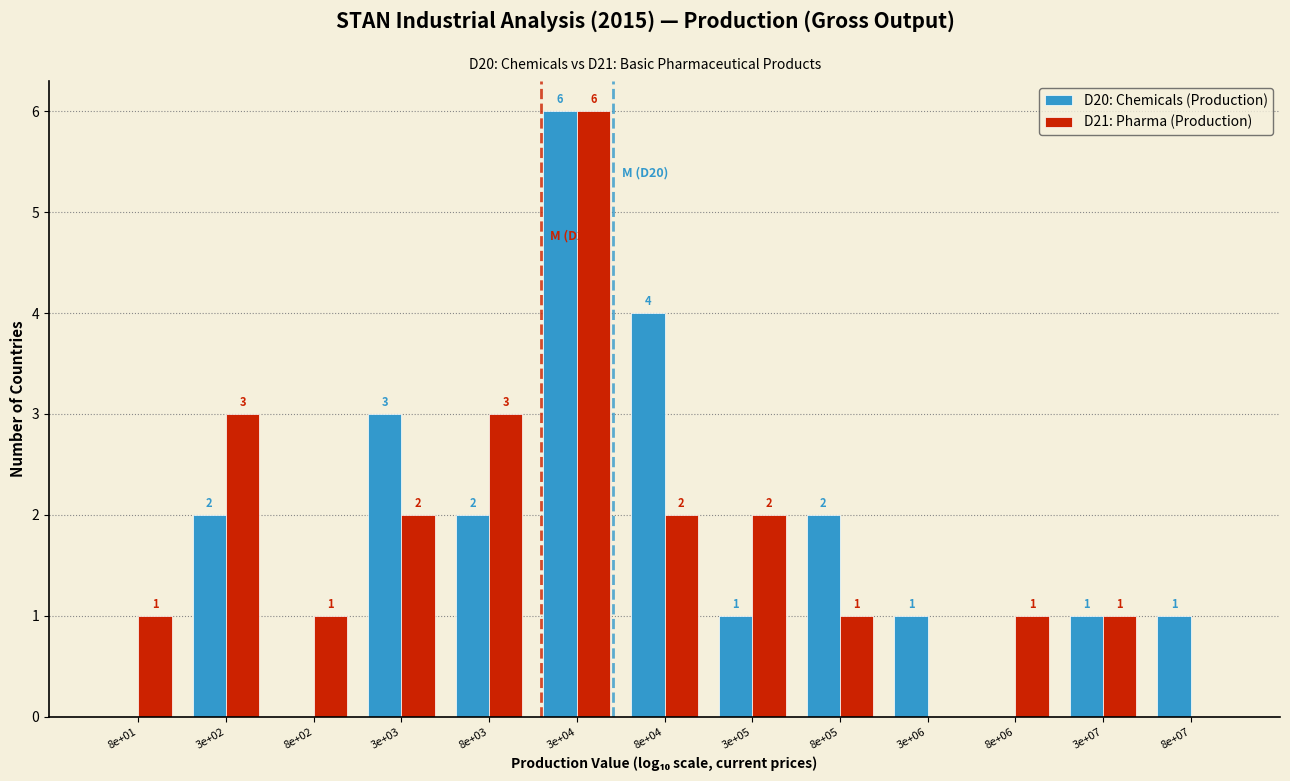

Reading left to right, transcribe all the data shown in this chart.

D20: Chemicals (Production): 8e+01=0	3e+02=2	8e+02=0	3e+03=3	8e+03=2	3e+04=6	8e+04=4	3e+05=1	8e+05=2	3e+06=1	8e+06=0	3e+07=1	8e+07=1
D21: Pharma (Production): 8e+01=1	3e+02=3	8e+02=1	3e+03=2	8e+03=3	3e+04=6	8e+04=2	3e+05=2	8e+05=1	3e+06=0	8e+06=1	3e+07=1	8e+07=0